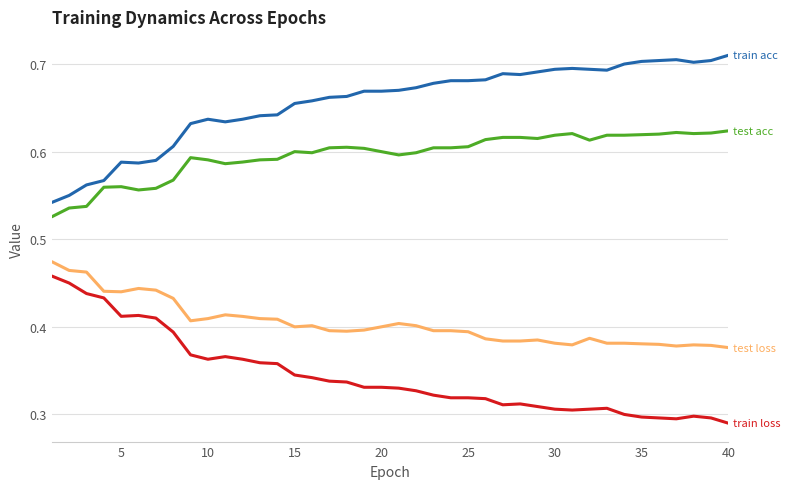

Does the chart have visible grid lines?

Yes